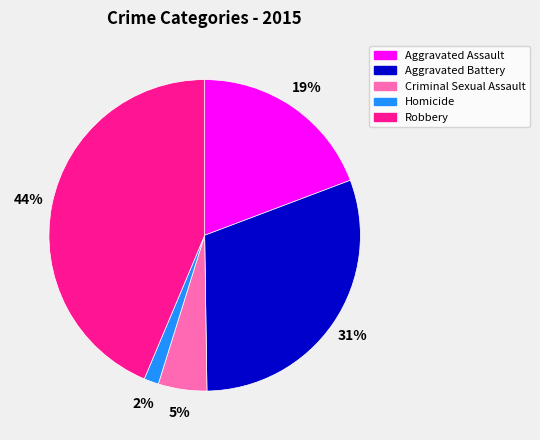

How many segments does this pie chart have?

5